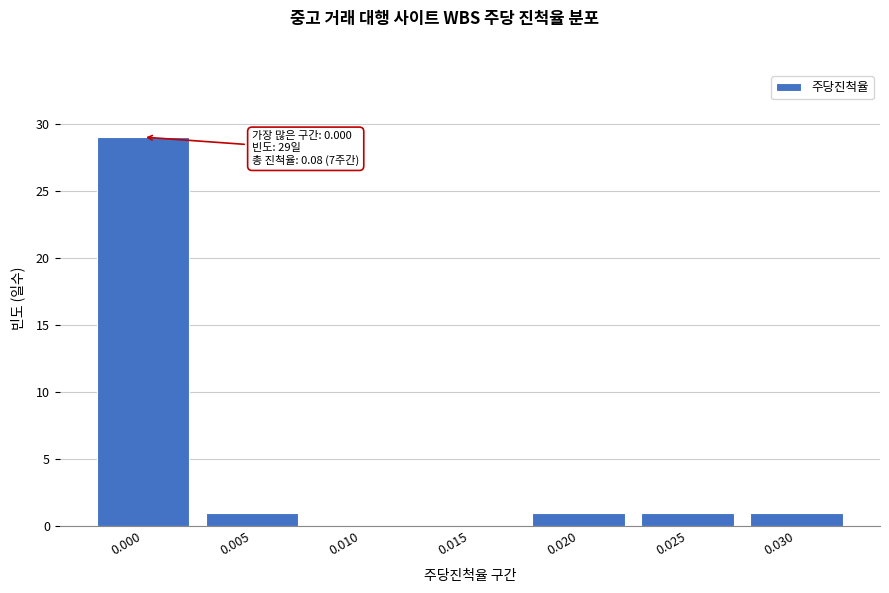

Reading left to right, list all the values displayed in this chart.

0.000=29	0.005=1	0.010=0	0.015=0	0.020=1	0.025=1	0.030=1